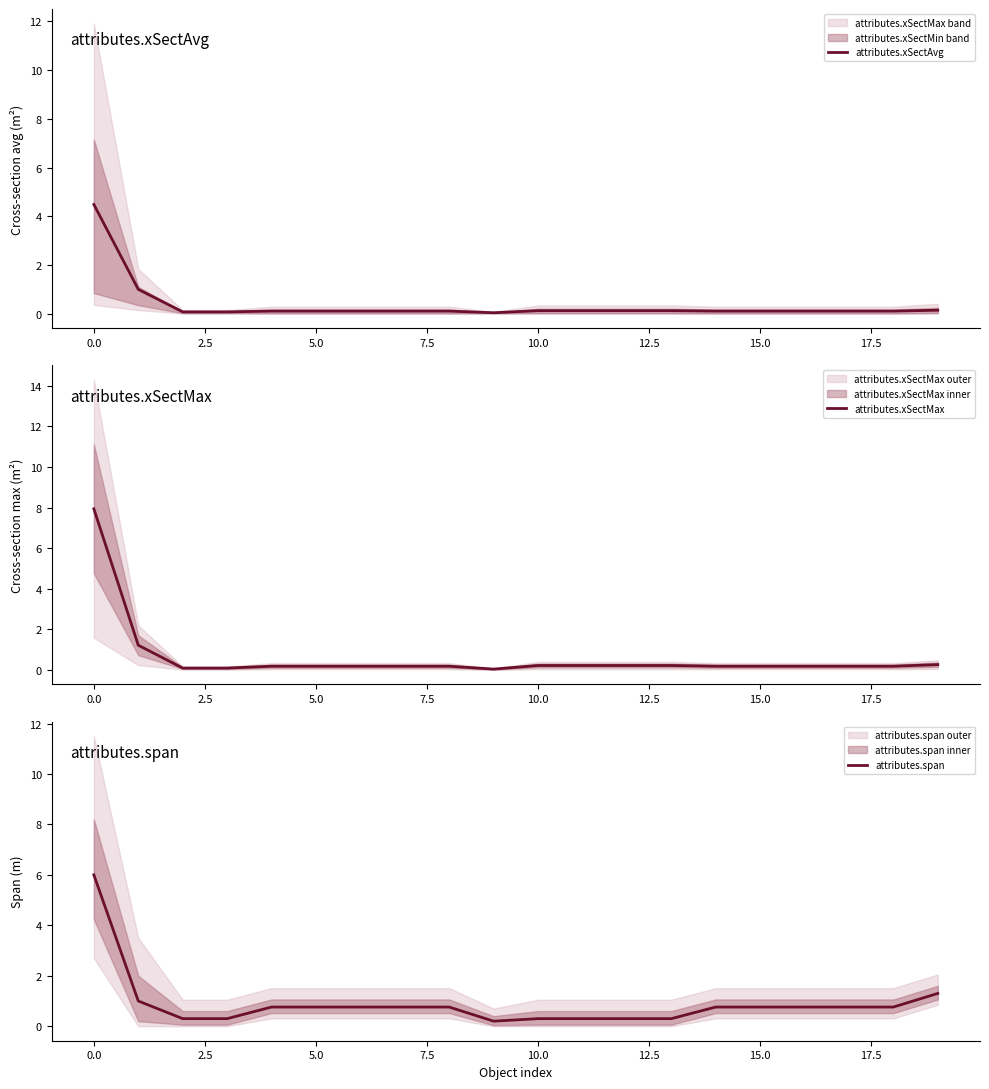

How many lines are shown in the chart?

3